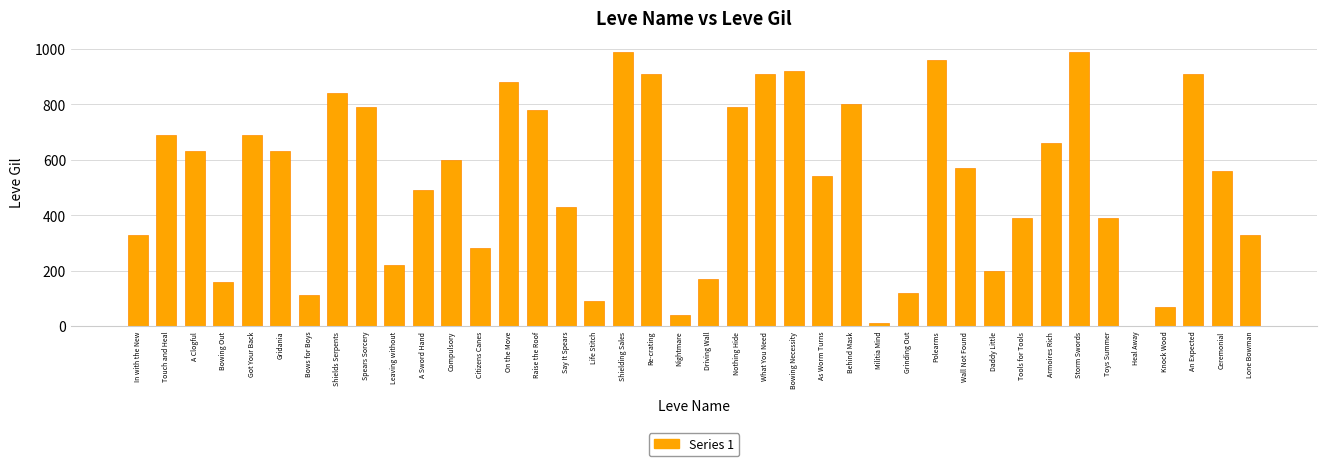

What is the ratio of the value at As Worm Turns to the value at Shields Serpents?

0.6